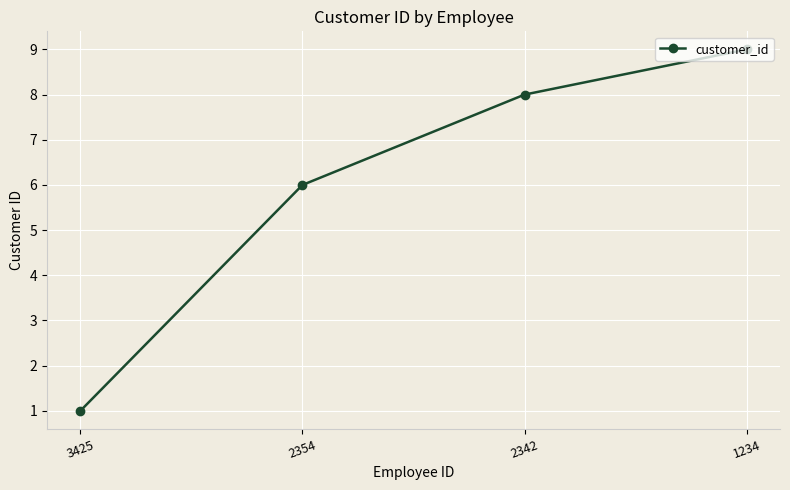

Is it true that the value at 2354 is 6?

True